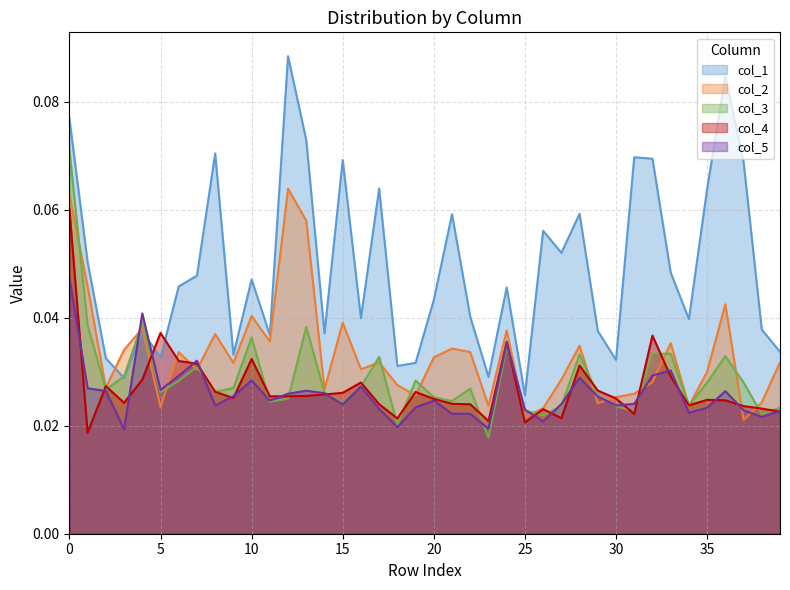

How many interior local valleys does the col_1 series have?

12